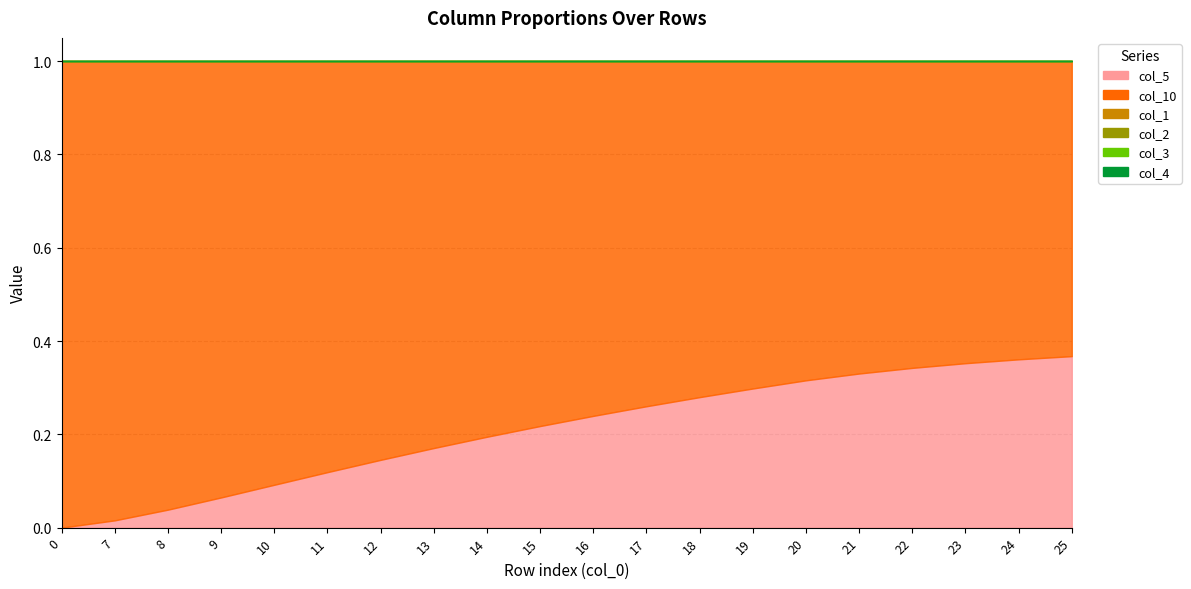

At which category is the sum across all series the highest?

19